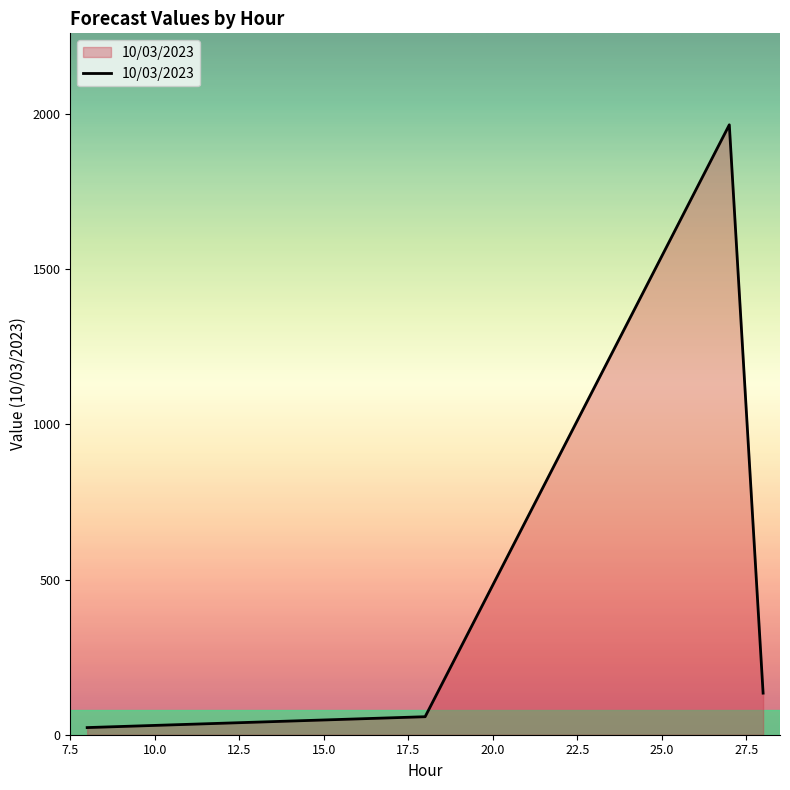

What is the sum of all values?

2179.9